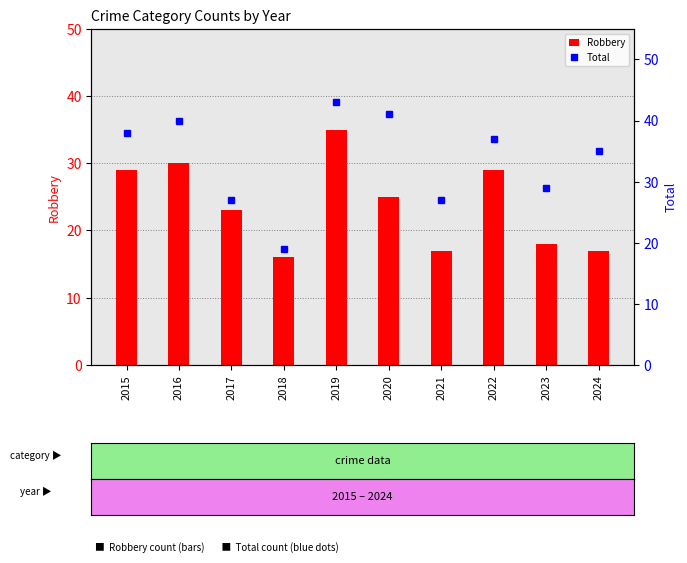

Reading left to right, what are all the values shown in this chart?

Robbery: 29	30	23	16	35	25	17	29	18	17
Total: 38	40	27	19	43	41	27	37	29	35